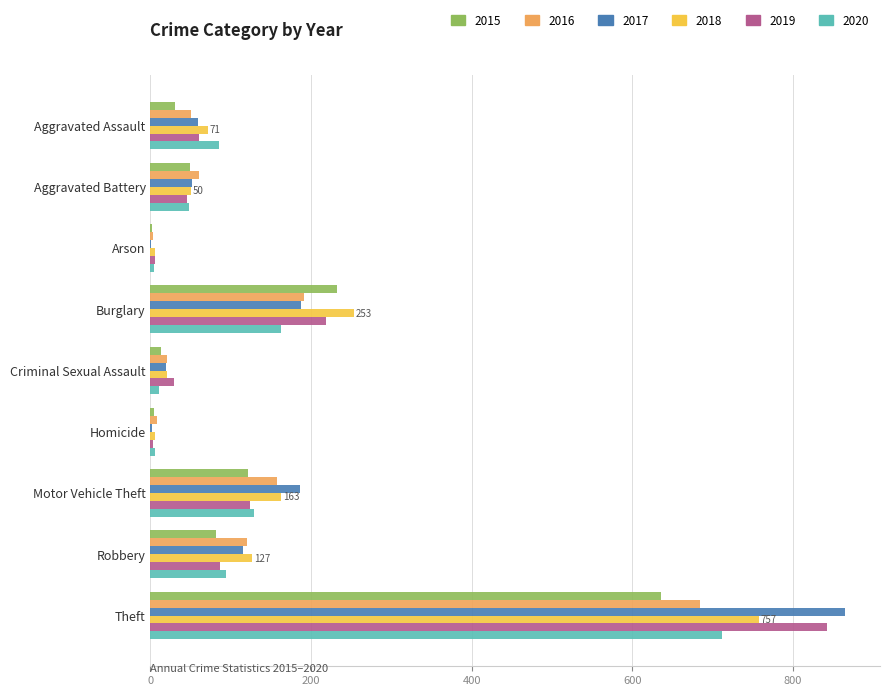

How many series are shown in this chart?

6